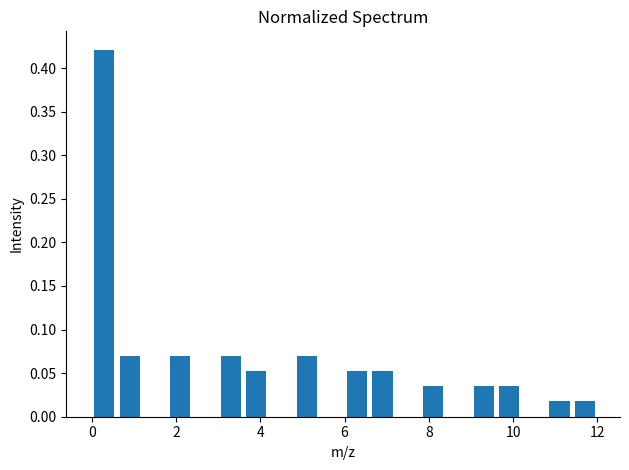

Around what value on the x-axis is the tallest bar? Give the approximate position of its centre, as read against the axis.

0.4